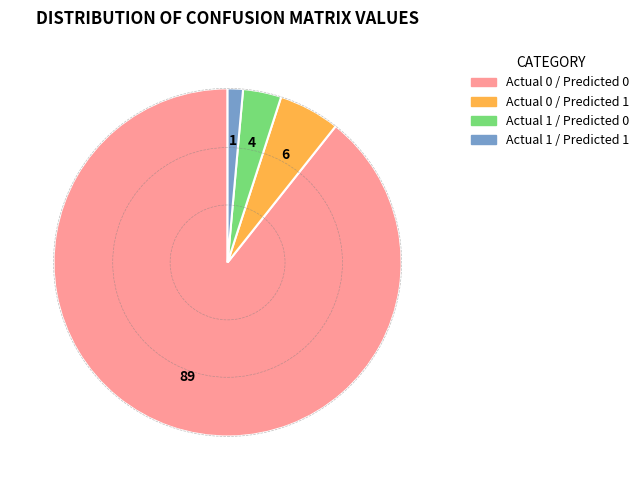

Is there a majority slice in this chart?

Yes